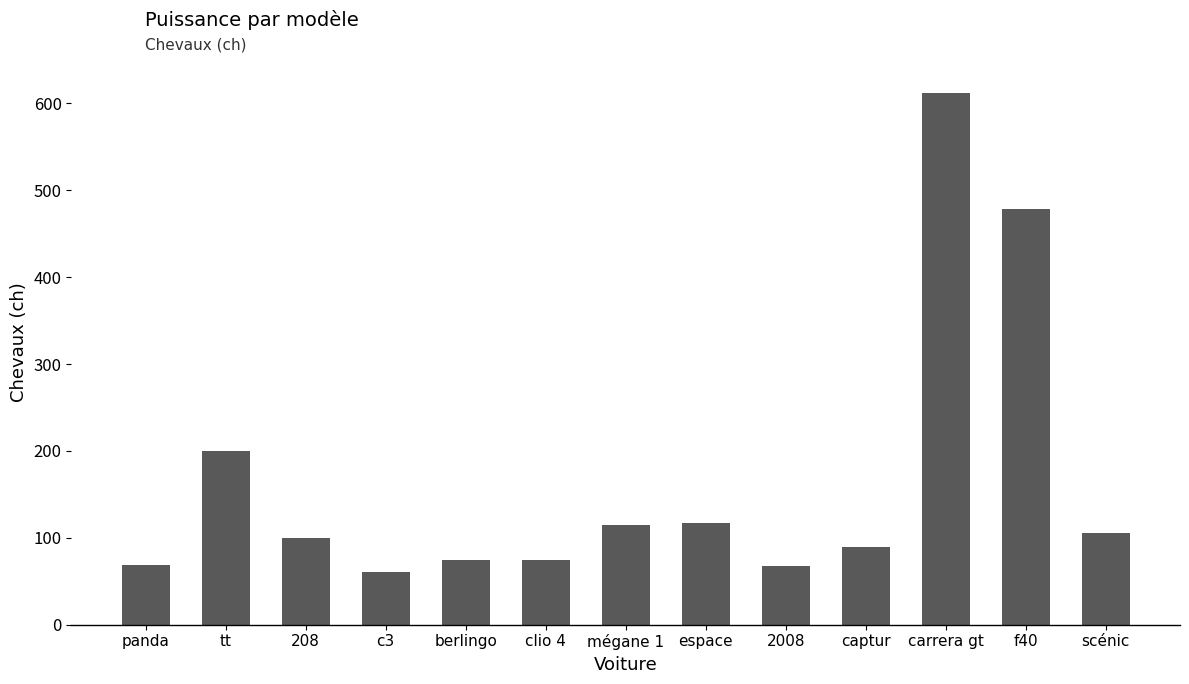

How many distinct data groups are displayed?

1